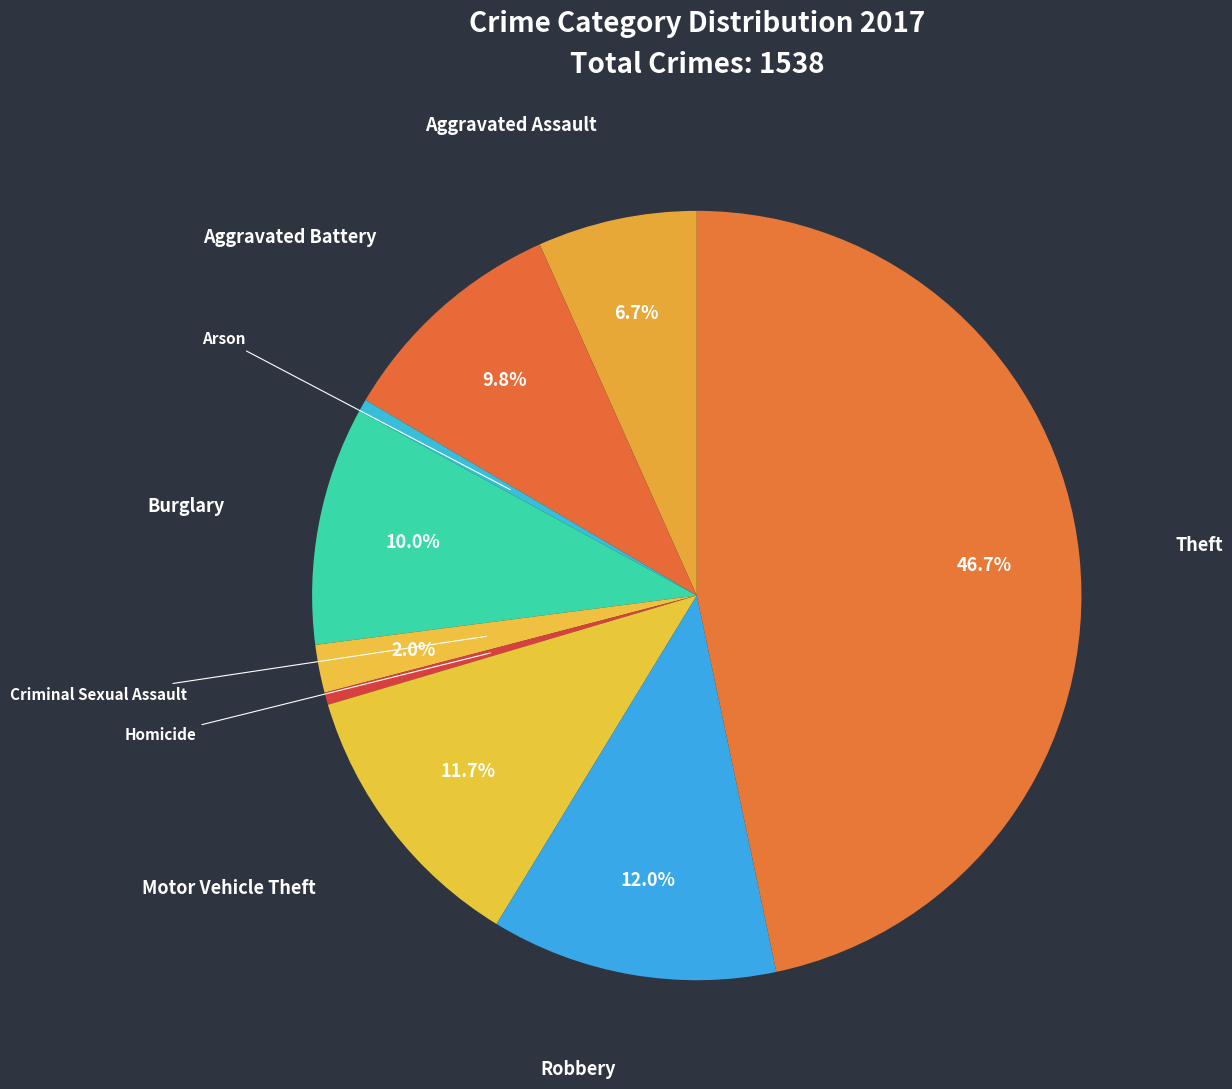

To the nearest percent, what is the average slice percentage?

11%